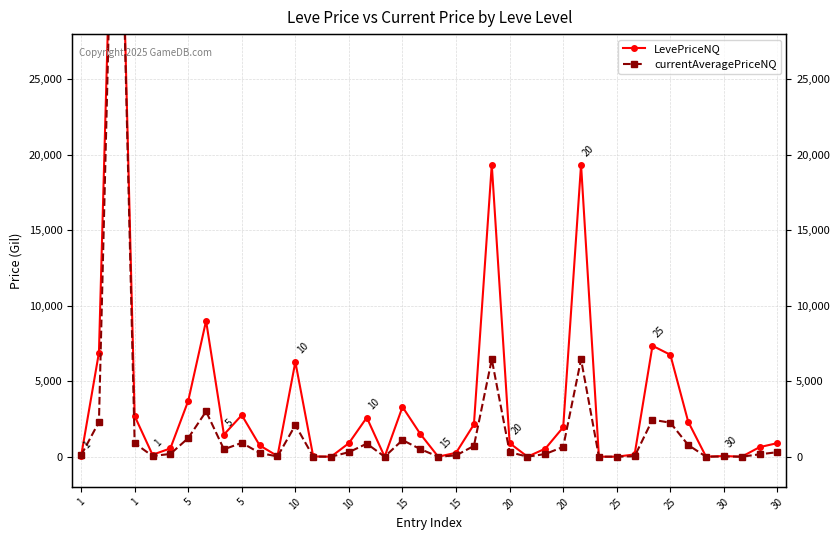

What is the sum of the currentAveragePriceNQ values at 26 and 32?

2628.0